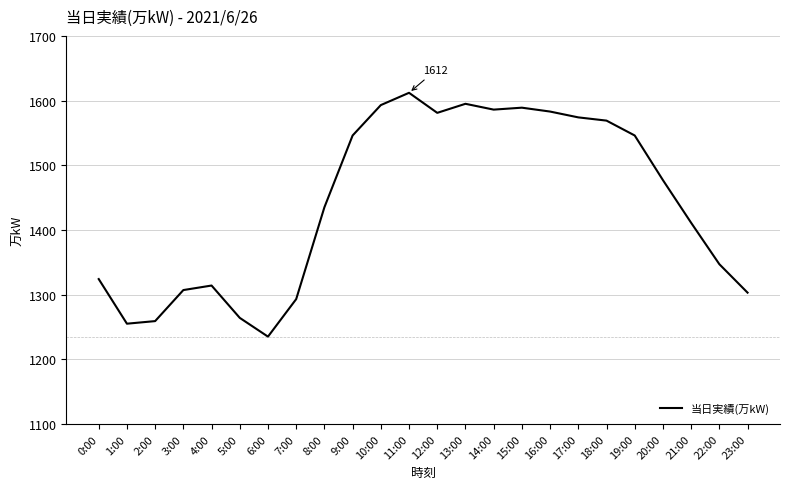

What is the sum of the values at 17:00 and 0:00?

2898